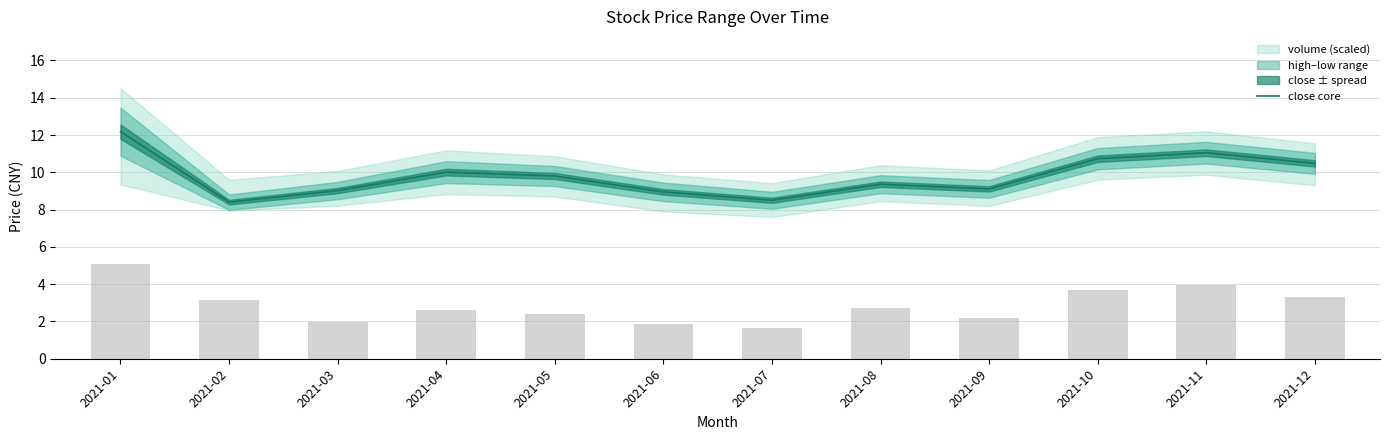

What is the difference between the maximum and minimum values?

3.4